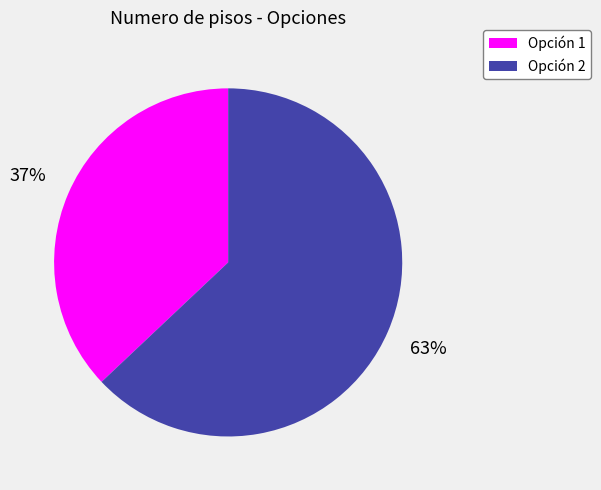

Is it true that Opción 1 is 37% of the pie?

True